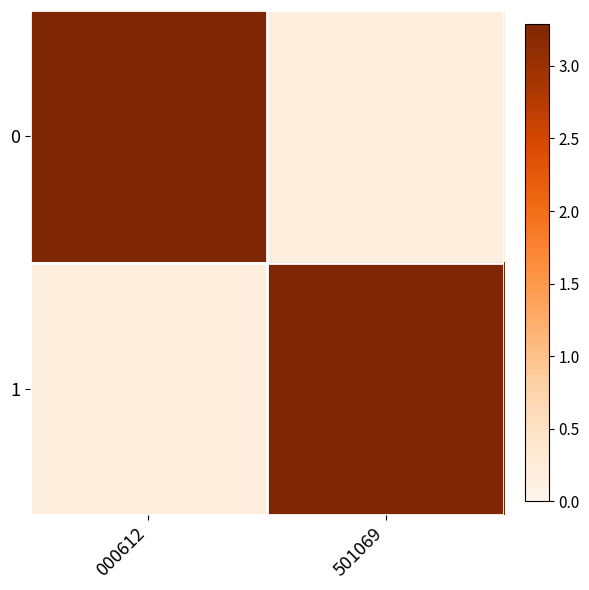

What is the greatest value displayed?

3.3